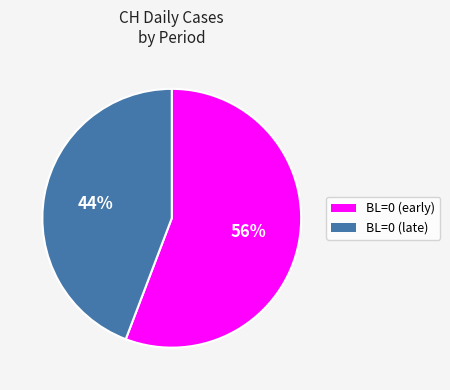

Count the number of slices in the pie.

2